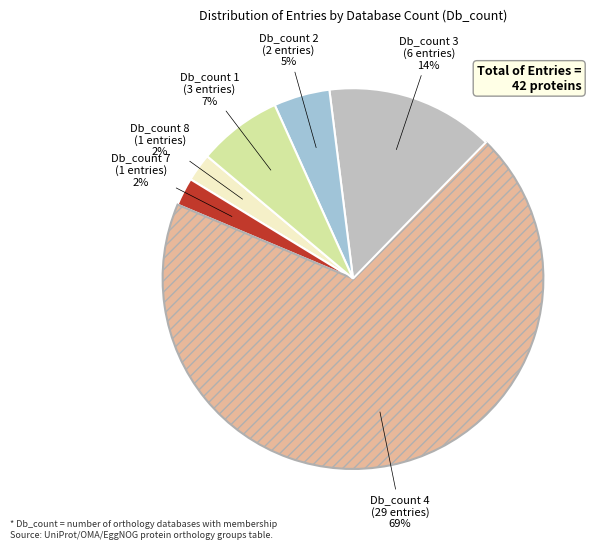

Which category has the biggest portion of the pie?

Db_count 4